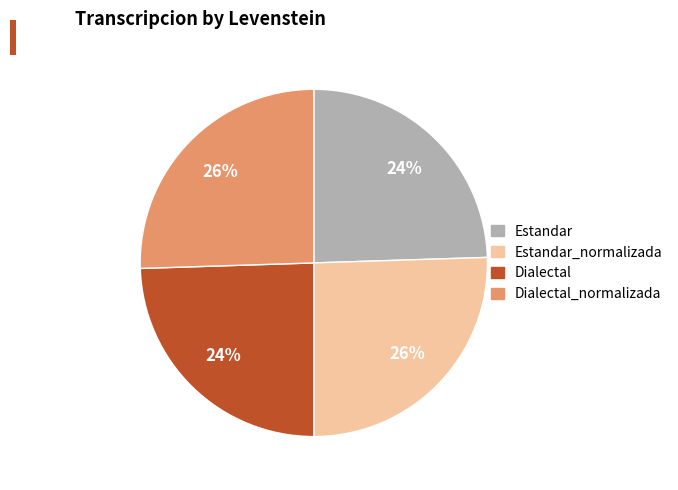

Does any single category account for the majority?

No